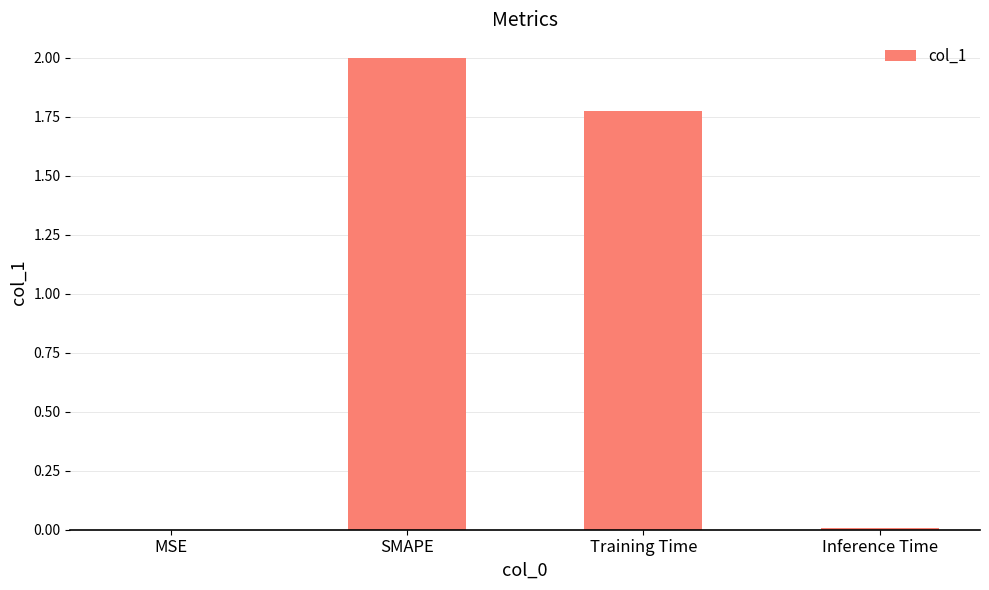

What is the sum of all values?

3.8